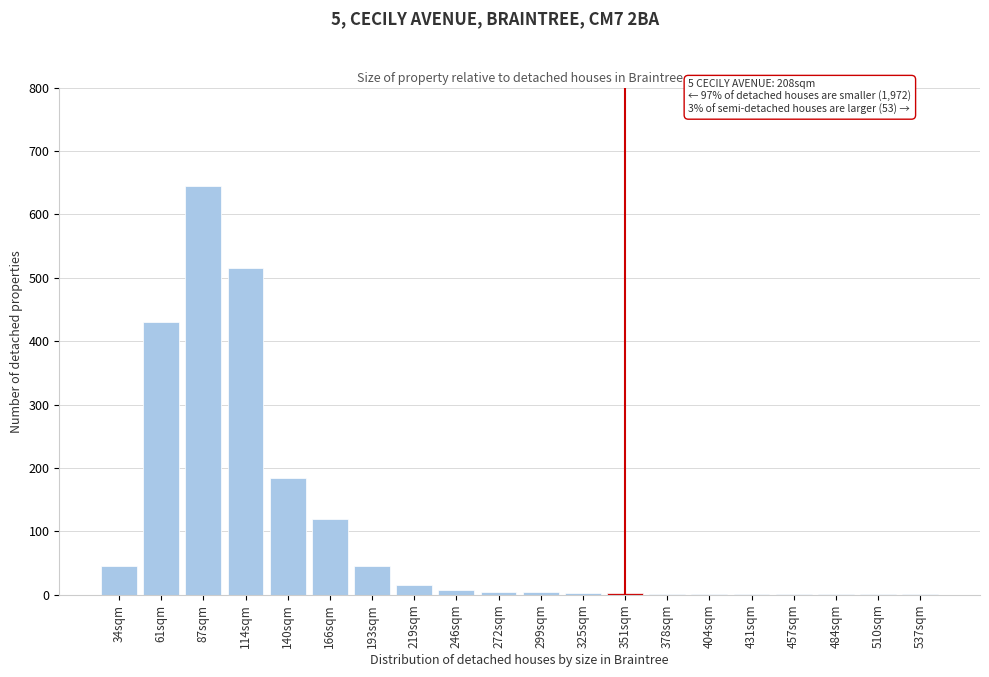

The chart shows a value of 645 at 87sqm. True or false?

True